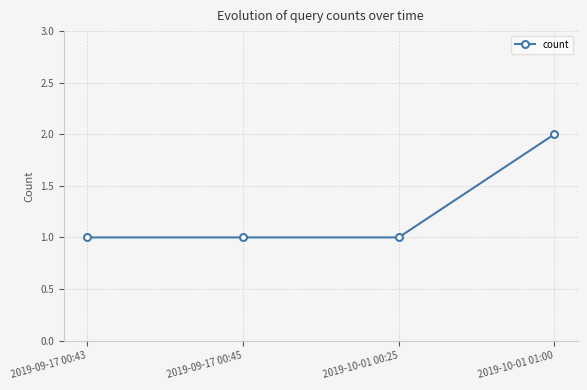

Does the chart display data point markers on the line(s)?

Yes